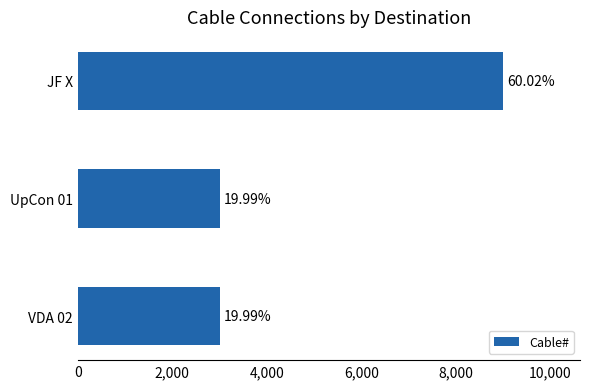

How many bars are there in total?

3